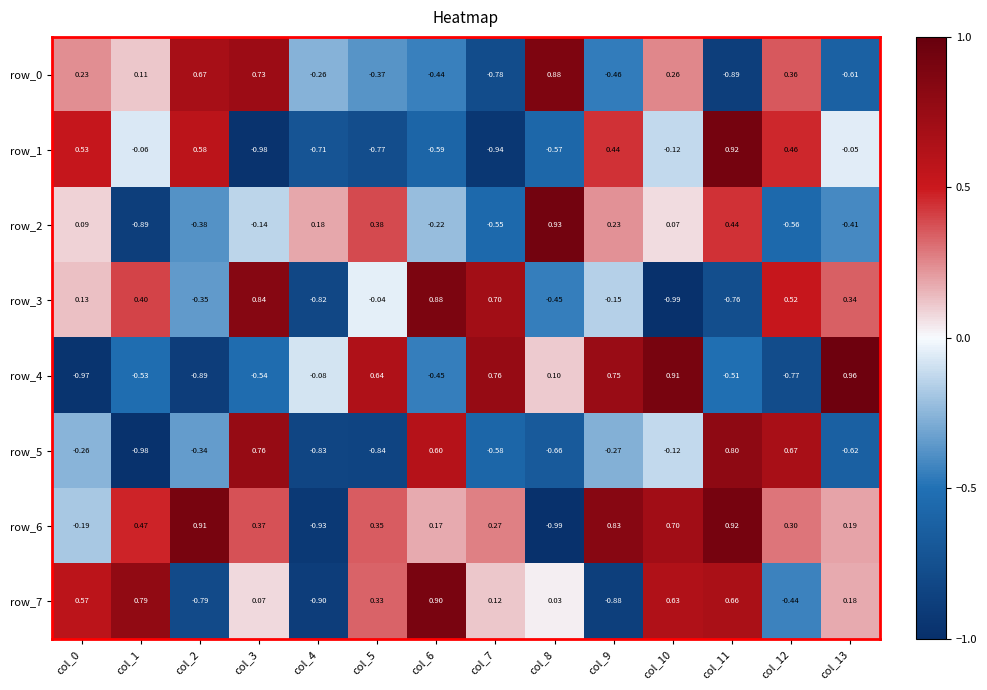

Which series has the largest range (max minus min)?

row_4